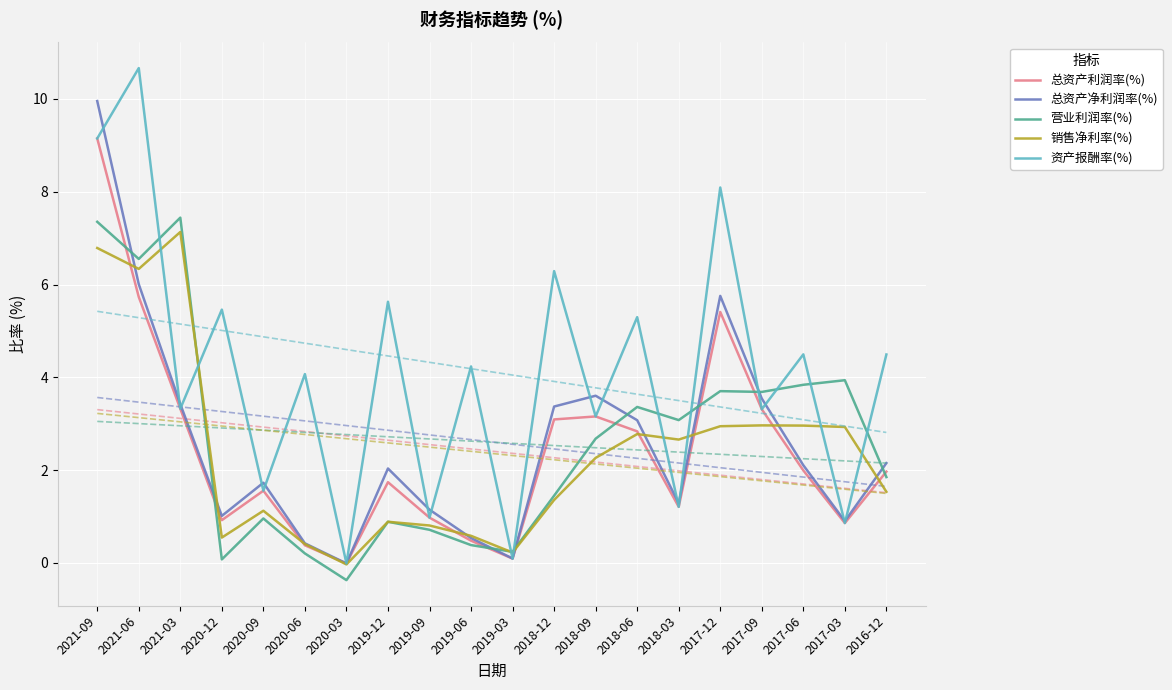

What are all the series names shown in the legend?

总资产利润率(%), 总资产净利润率(%), 营业利润率(%), 销售净利率(%), 资产报酬率(%)